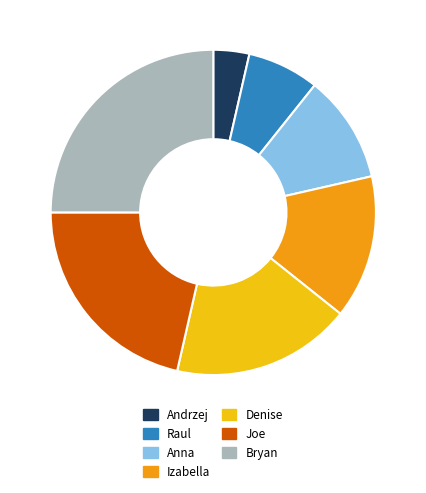

How many slices are in this pie chart?

7